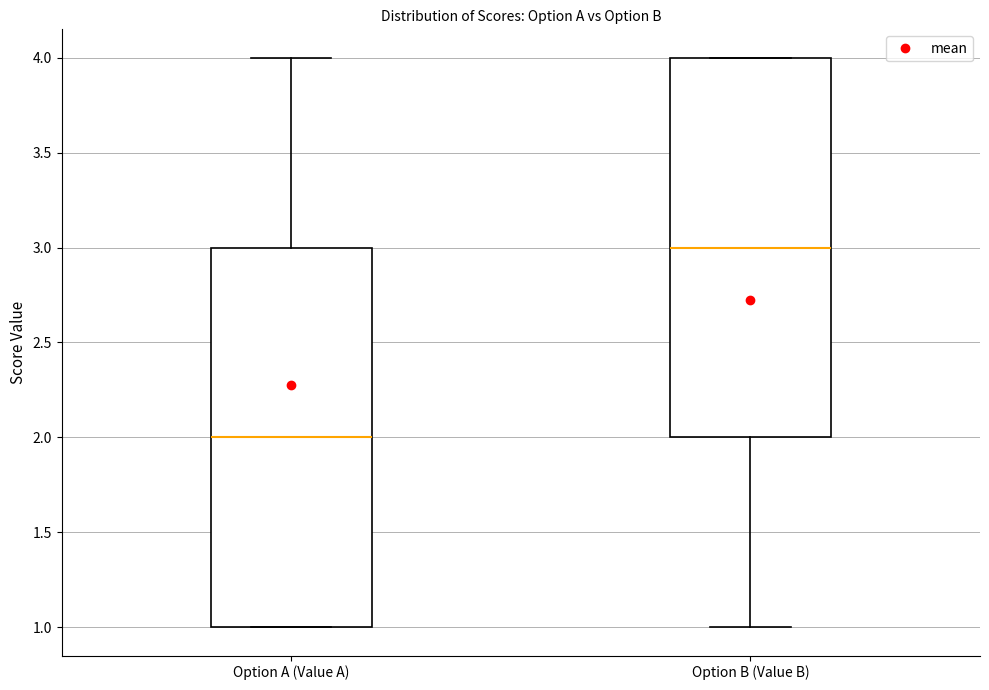

Reading left to right, transcribe this box plot: for each box, give where its median line is, the range the box spans, and where its two whiskers end, as read against the y-axis. The values are not printed on the chart, so give them approximately, as read against the axis.

Option A (Value A): median 2, box 1 to 3, whiskers 1 to 4
Option B (Value B): median 3, box 2 to 4, whiskers 1 to 4